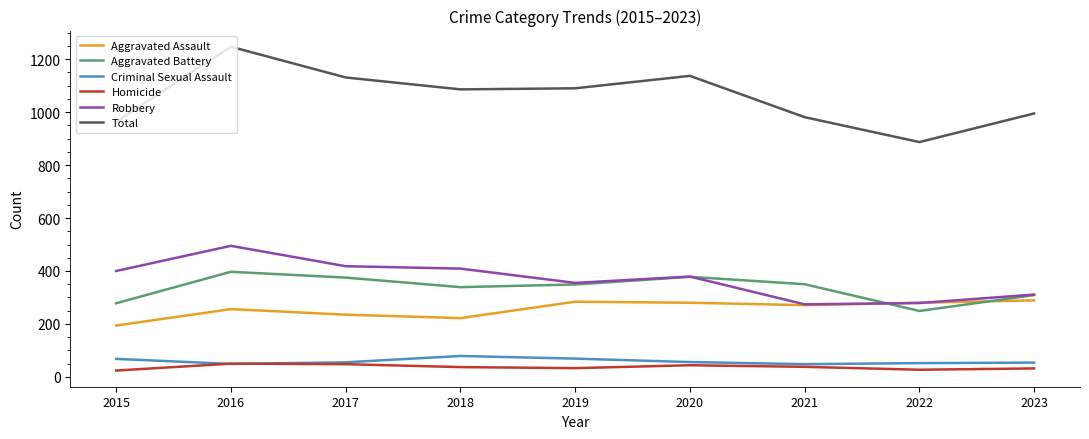

Which series has the largest total across all categories?

Total